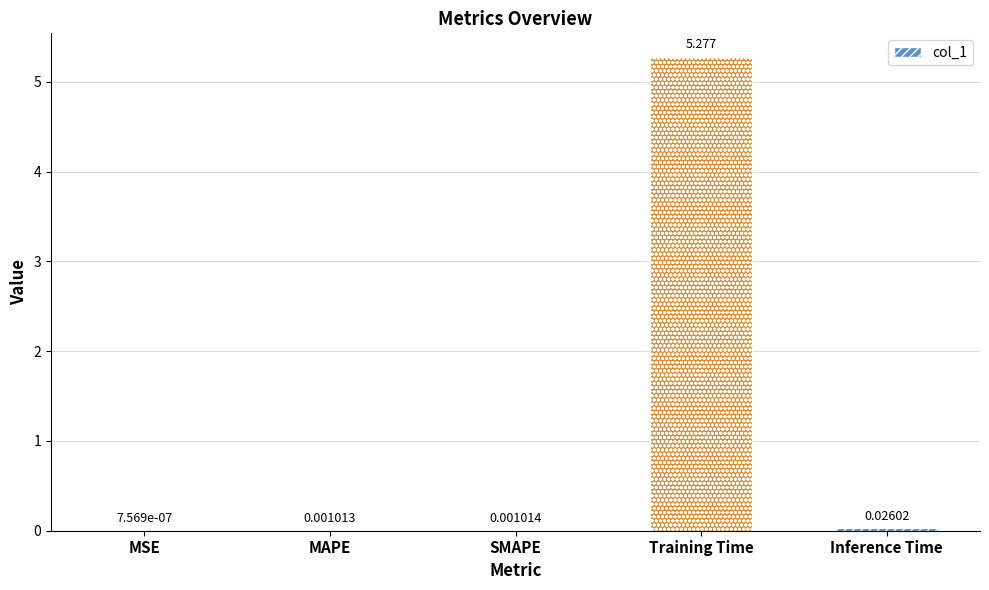

What is the average value?

1.1